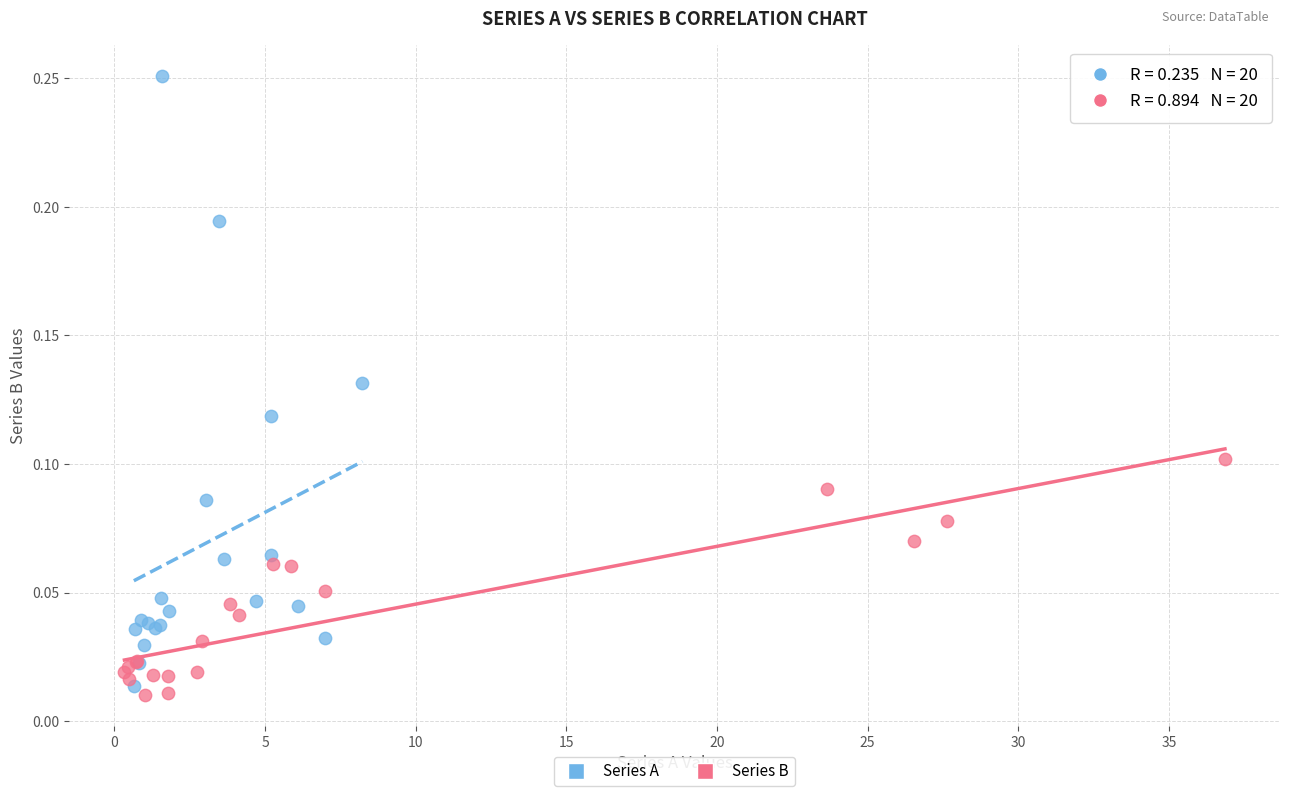

What are all the series names shown in the legend?

Series A, Series B